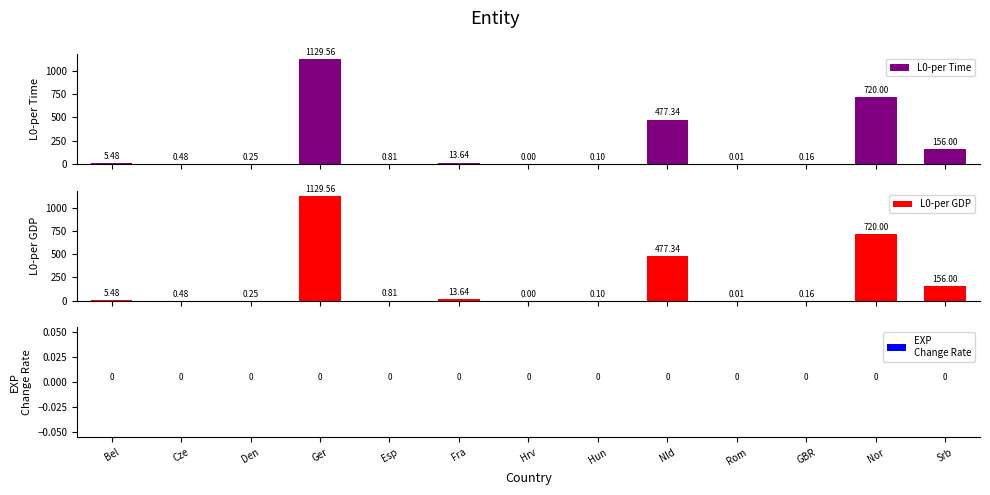

Reading left to right, transcribe all the data shown in this chart.

L0-per Time: Bel=5.5	Cze=0.5	Den=0.3	Ger=1129.6	Esp=0.8	Fra=13.6	Hrv=0.0	Hun=0.1	Nld=477.3	Rom=0.0	GBR=0.2	Nor=720.0	Srb=156.0
L0-per GDP: Bel=5.5	Cze=0.5	Den=0.3	Ger=1129.6	Esp=0.8	Fra=13.6	Hrv=0.0	Hun=0.1	Nld=477.3	Rom=0.0	GBR=0.2	Nor=720.0	Srb=156.0
EXP
Change Rate: Bel=0.0	Cze=0.0	Den=0.0	Ger=0.0	Esp=0.0	Fra=0.0	Hrv=0.0	Hun=0.0	Nld=0.0	Rom=0.0	GBR=0.0	Nor=0.0	Srb=0.0